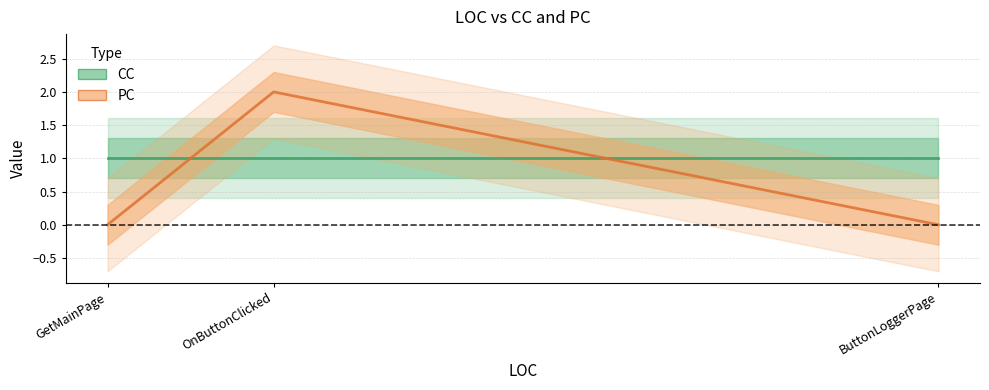

Which series has the largest total across all categories?

CC